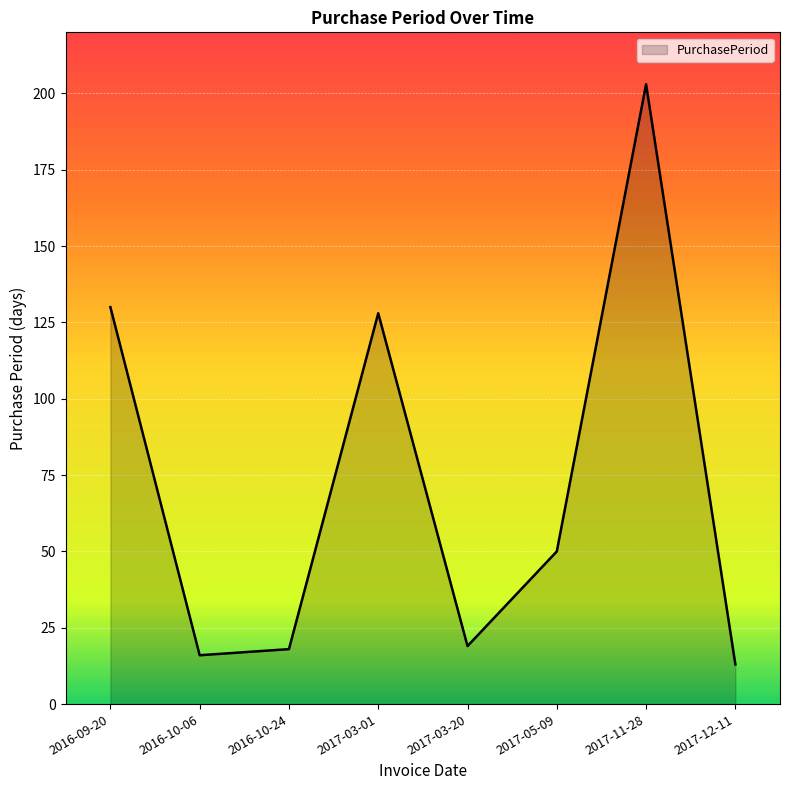

What is the minimum value shown in the chart?

13